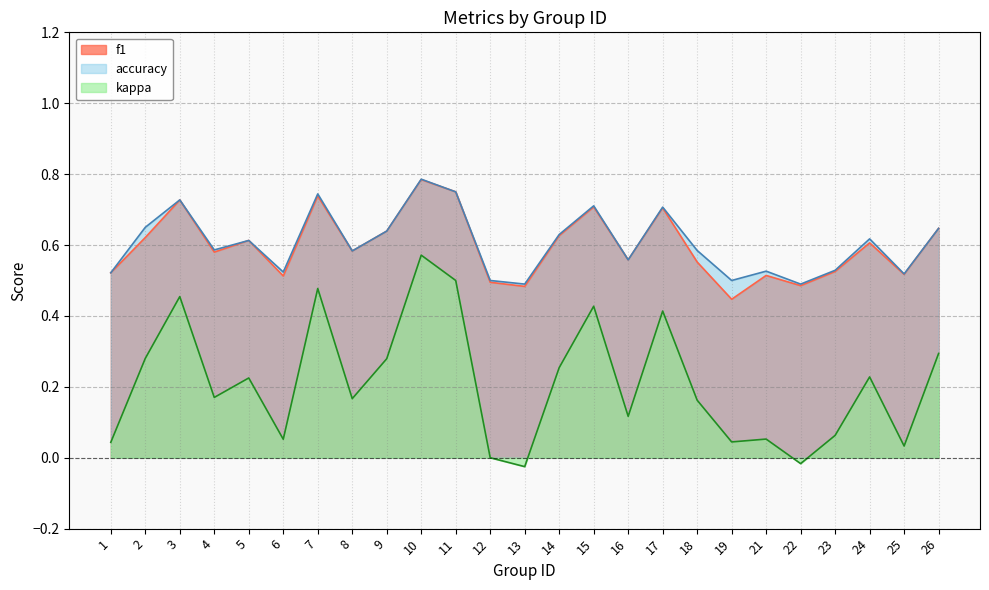

Rank the series by their maximum value, from lowest to highest.

kappa, f1, accuracy